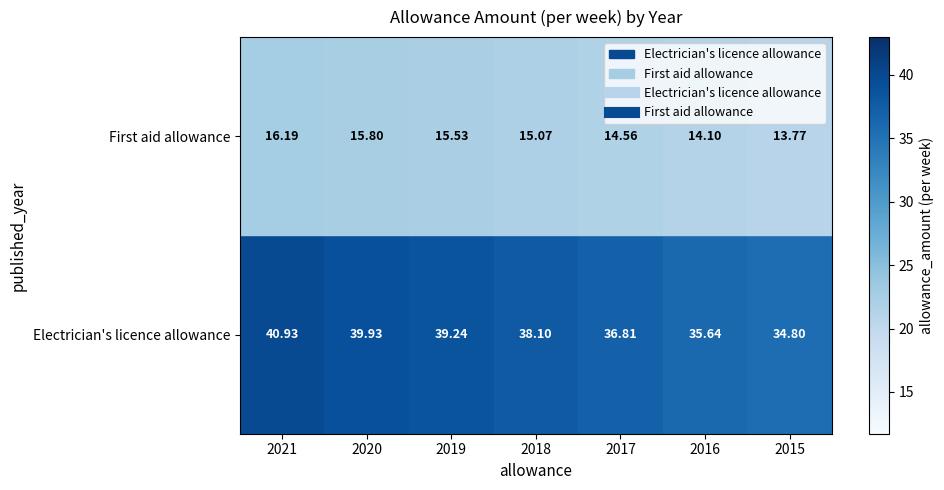

Is the value of Electrician's licence allowance at 2019 greater than the value of First aid allowance at 2016?

Yes